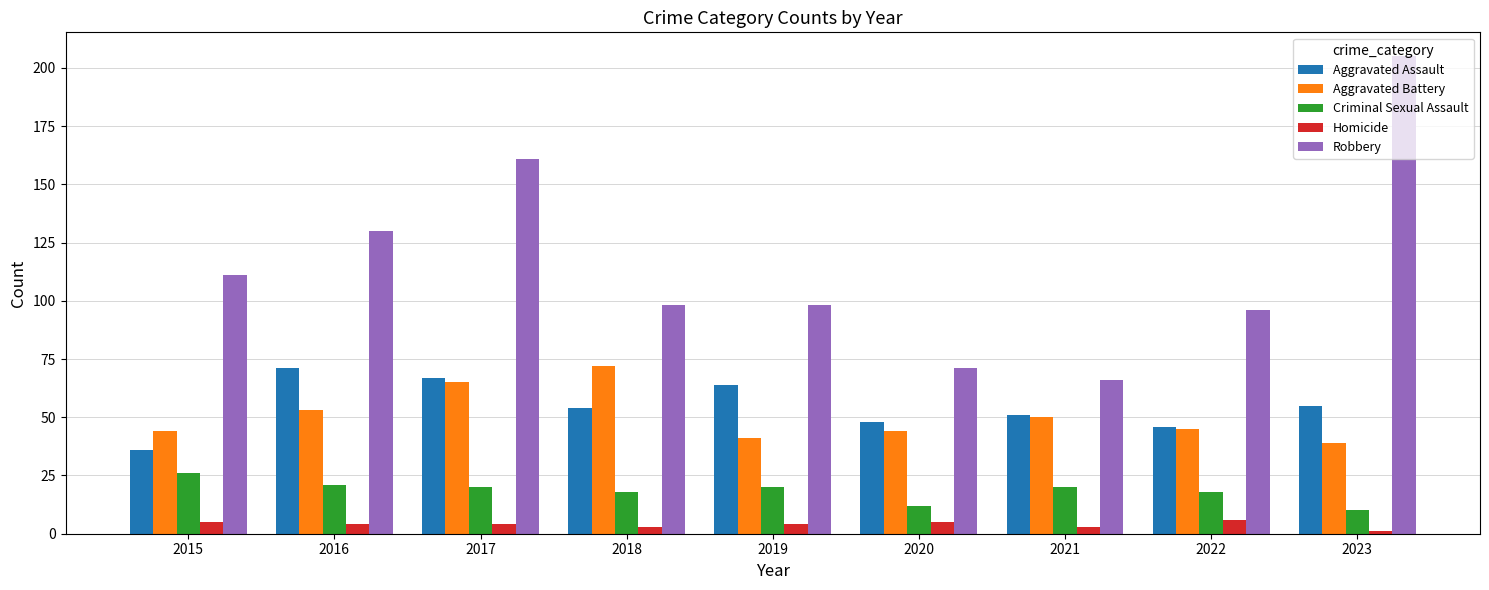

Is the value of Criminal Sexual Assault at 2023 greater than the value of Aggravated Battery at 2018?

No